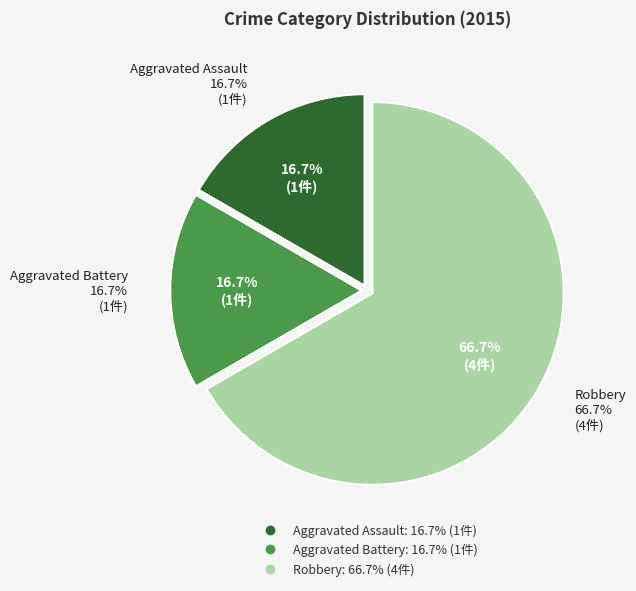

Count the number of slices in the pie.

3